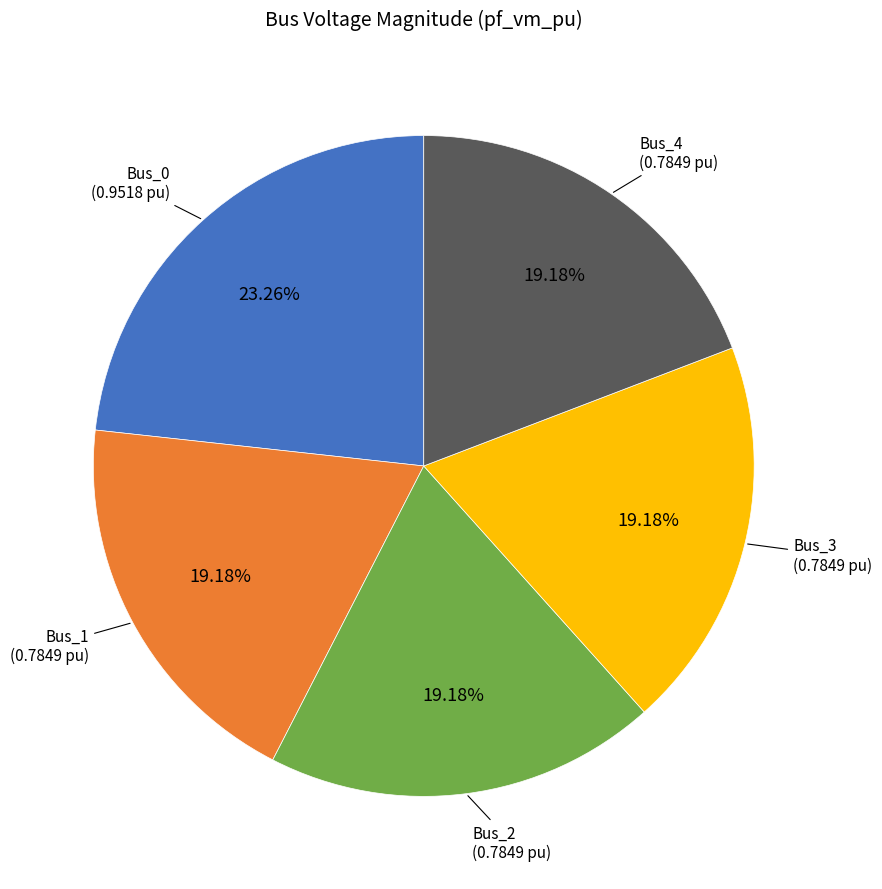

Which category has the biggest portion of the pie?

Bus_0